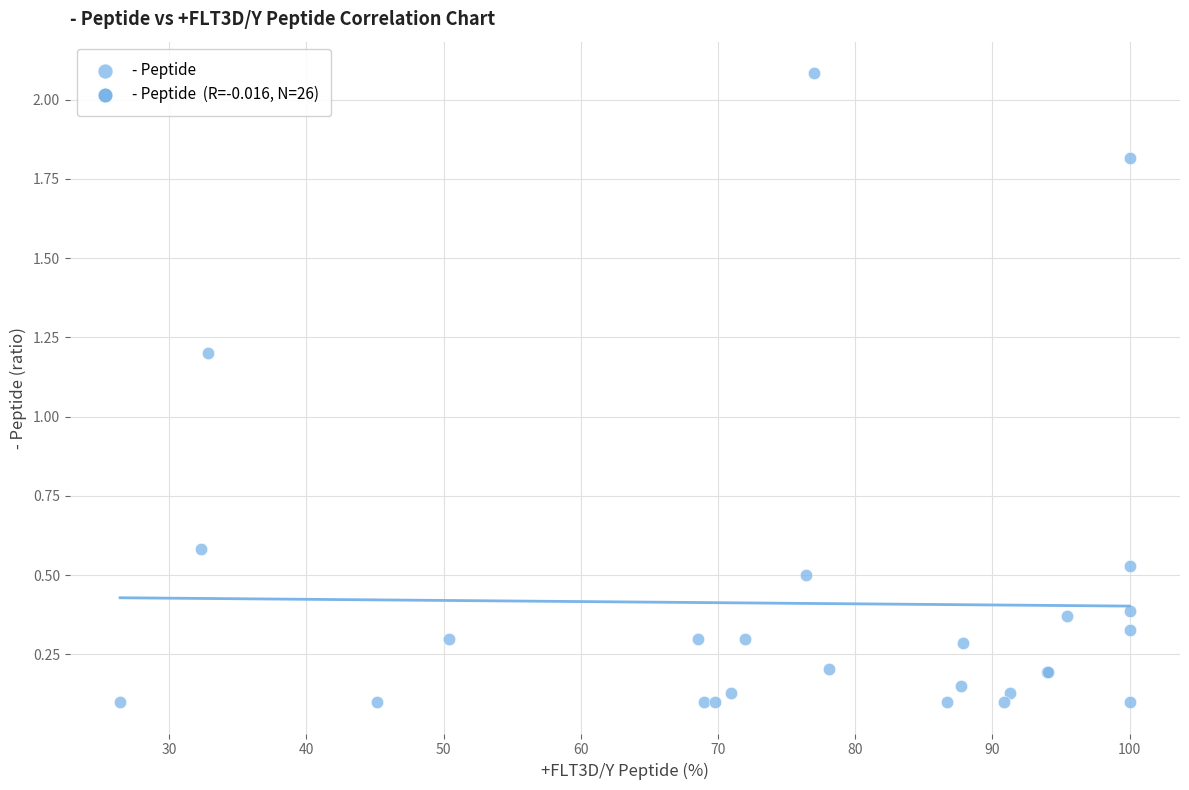

What Y value in the scatter plot is closest to 1?

1.2